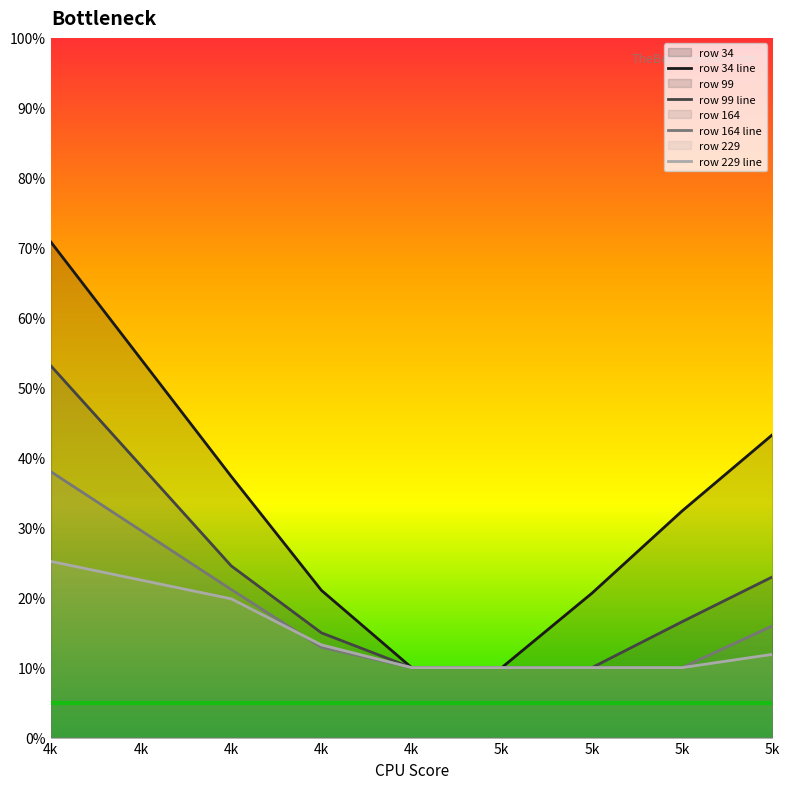

True or false: 34 has more than 0 points higher than both neighbors.

False